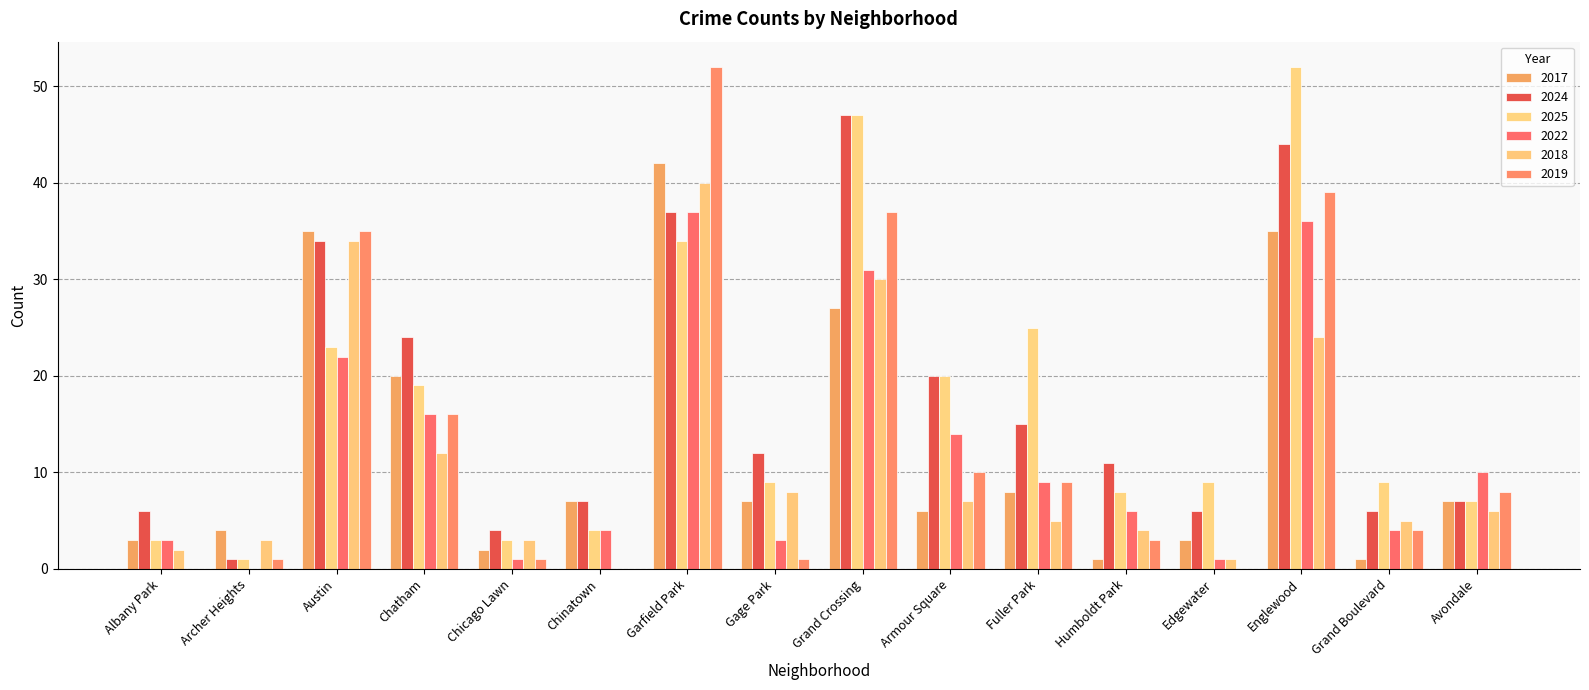

What is the highest value of the 2019 series?

52